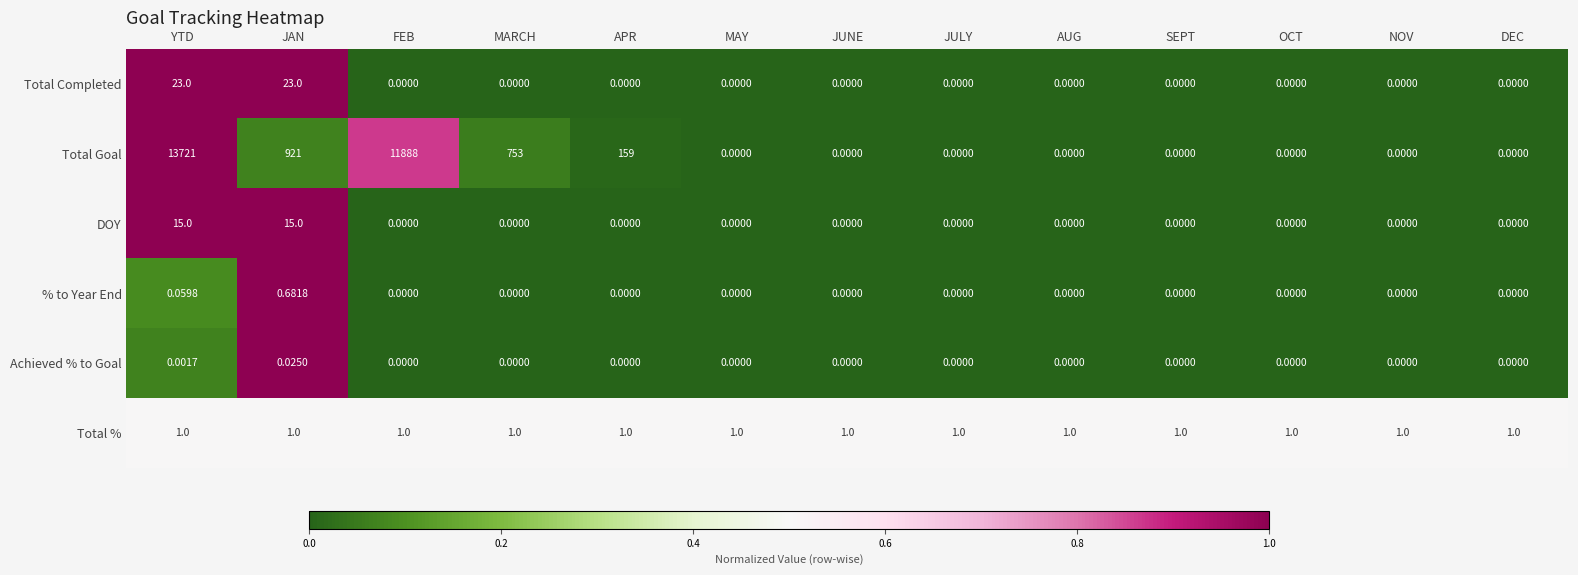

Between YTD and NOV, which series saw the biggest shift?

Total Goal